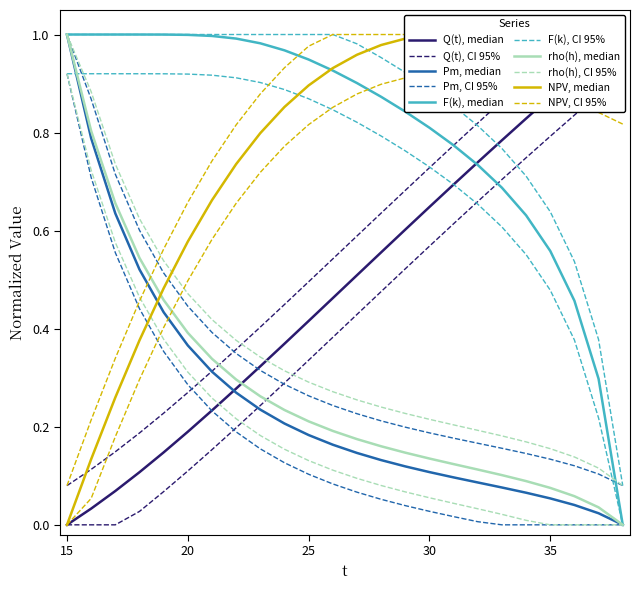

Does the chart have visible grid lines?

No